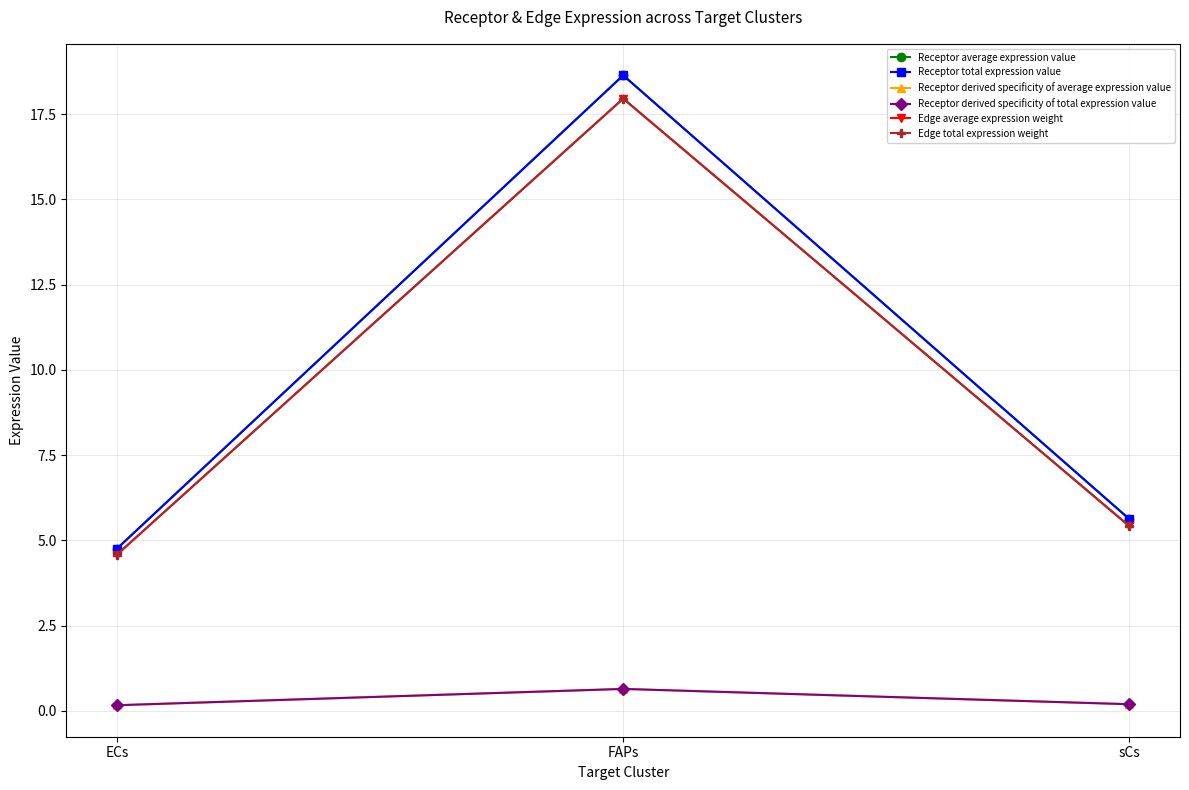

Does the chart have visible grid lines?

Yes